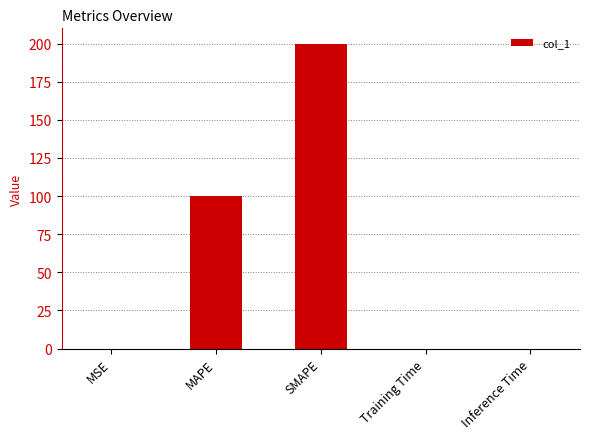

What is the greatest value displayed?

200.0